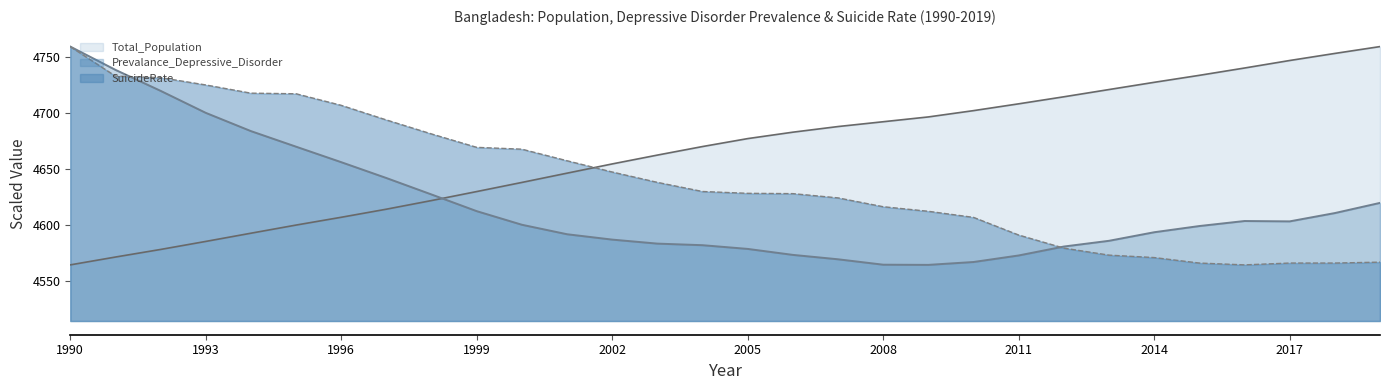

Where do Prevalance_Depressive_Disorder and SuicideRate first cross each other?

1991 and 1992